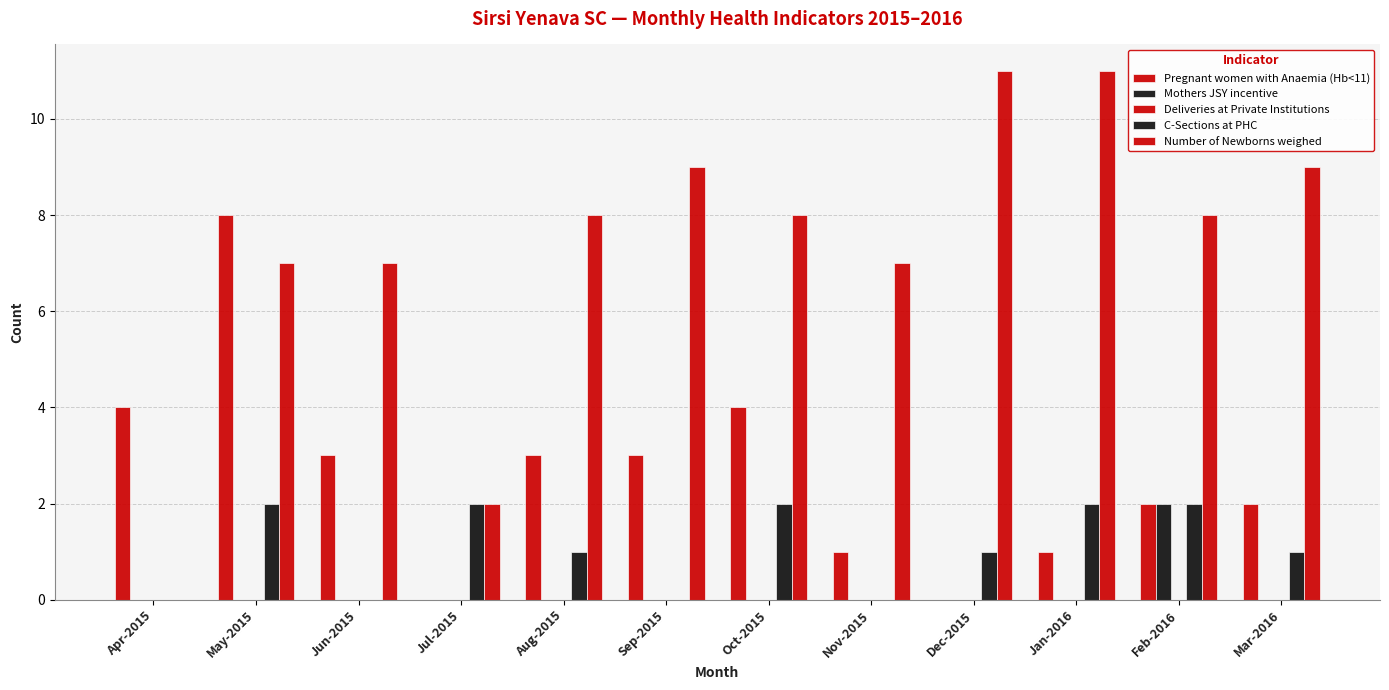

Which category has the lowest value in the Number of Newborns weighed series?

Apr-2015